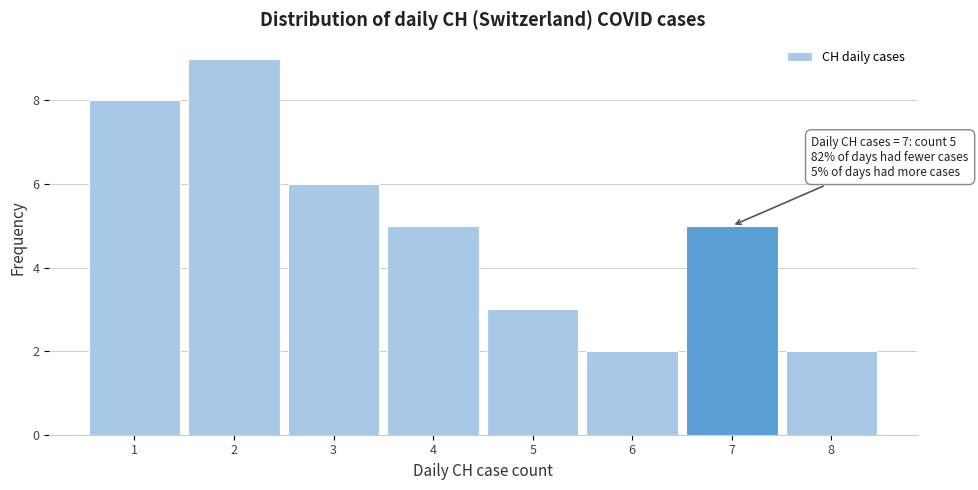

Which range on the x-axis has the tallest bar?

1.5 to 2.5